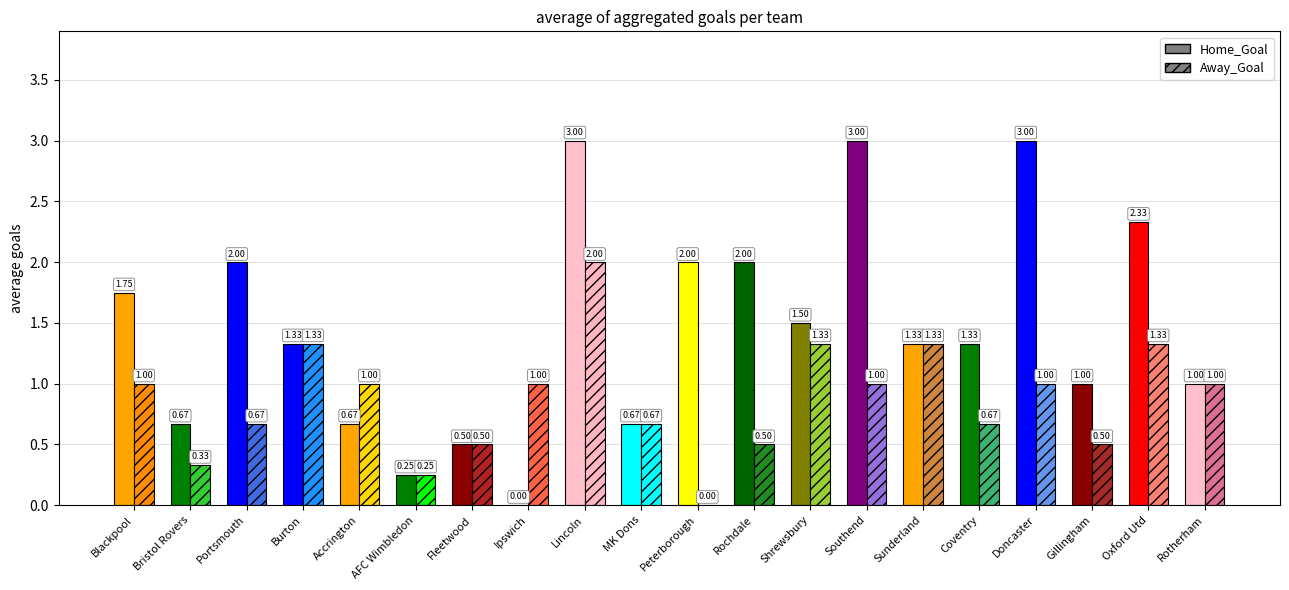

How many data points does each series have?

20